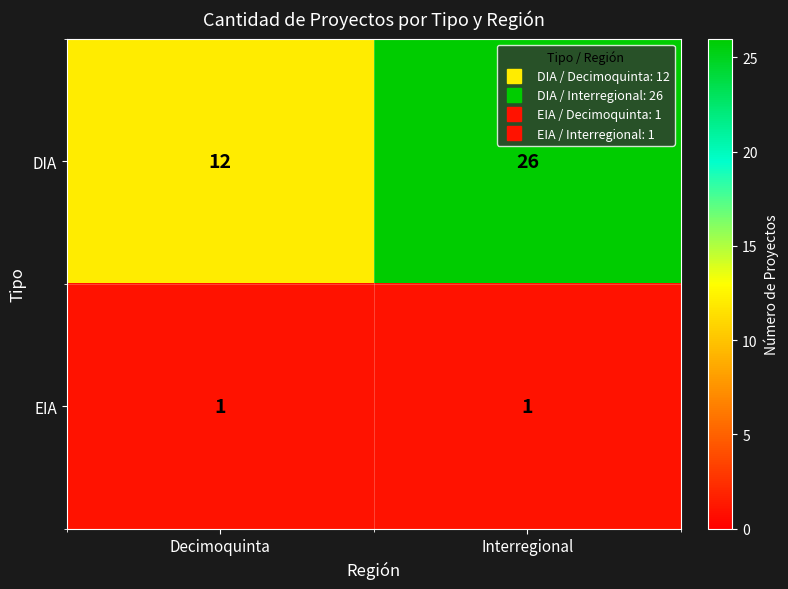

What is the sum of all DIA values?

38